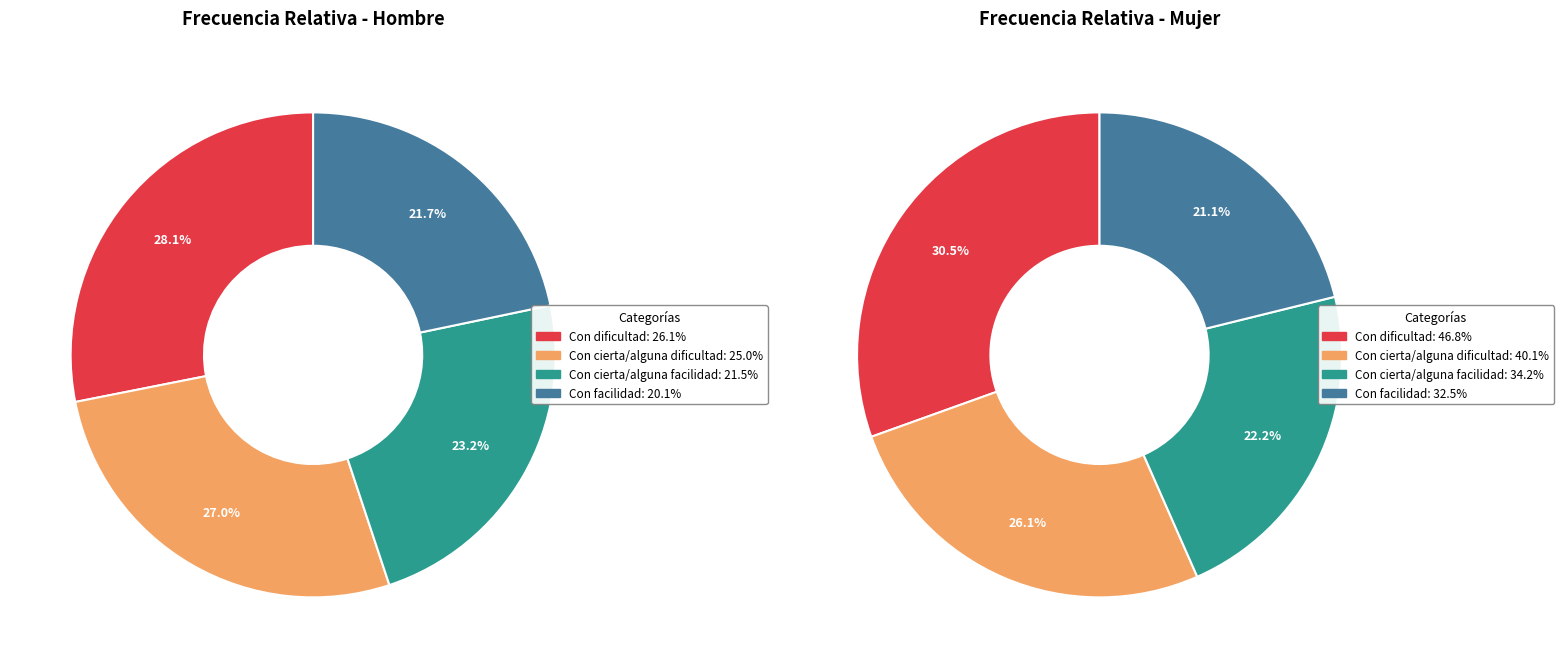

How many segments does this pie chart have?

4